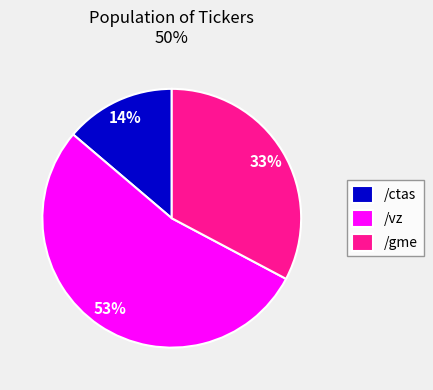

The /gme slice represents 14% of the pie. True or false?

False